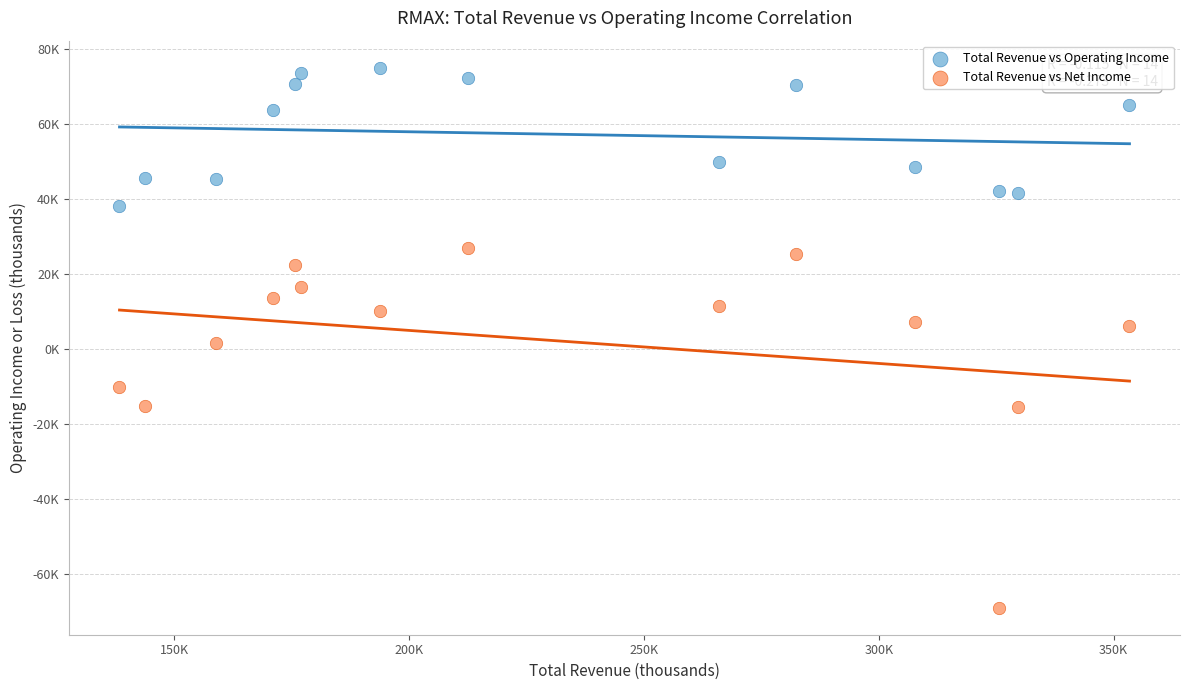

Which series contains the highest Y value?

Total Revenue vs Operating Income